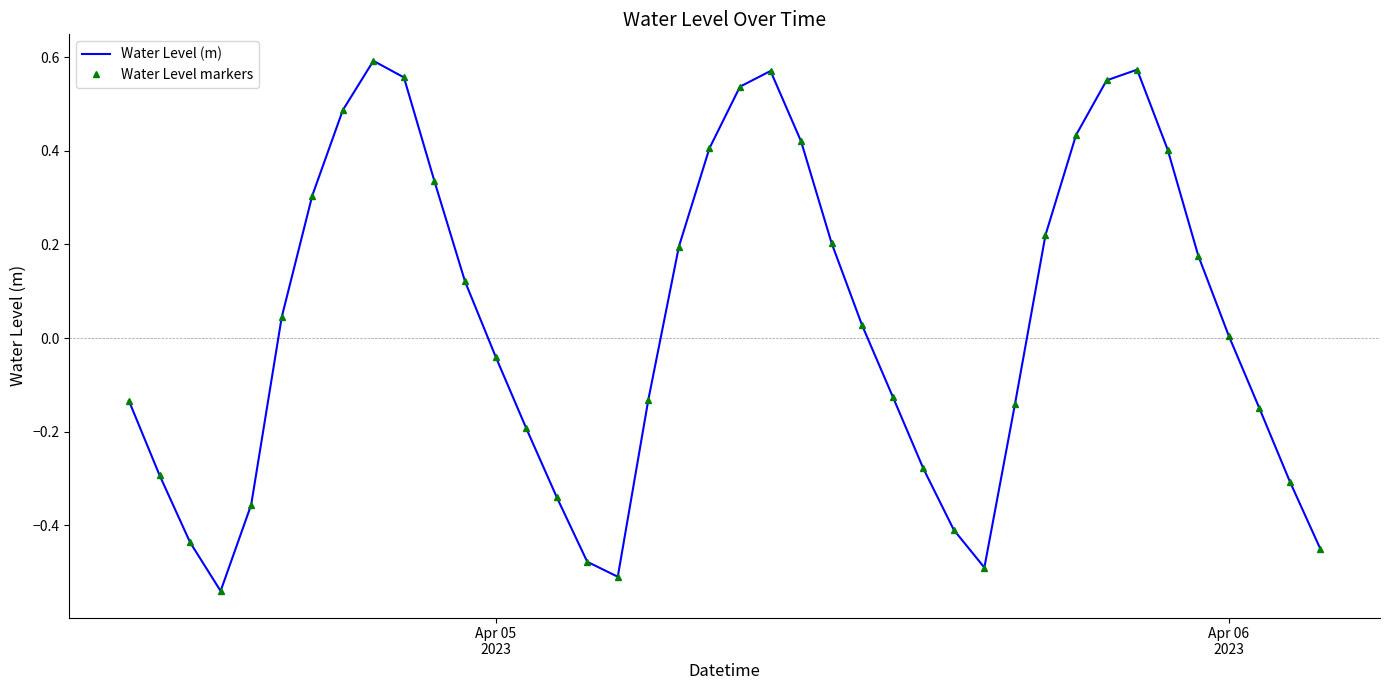

List the series in order of their peak value, lowest first.

Water Level (m), Water Level markers